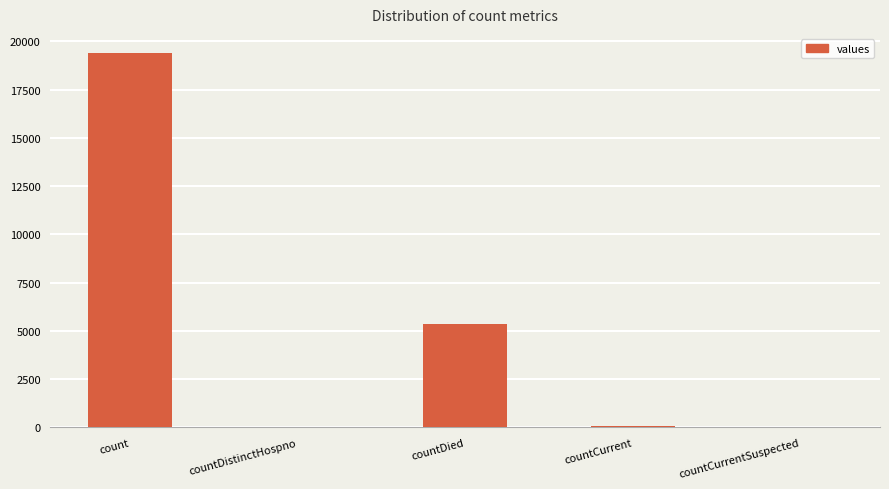

How many categories are shown in the chart?

5